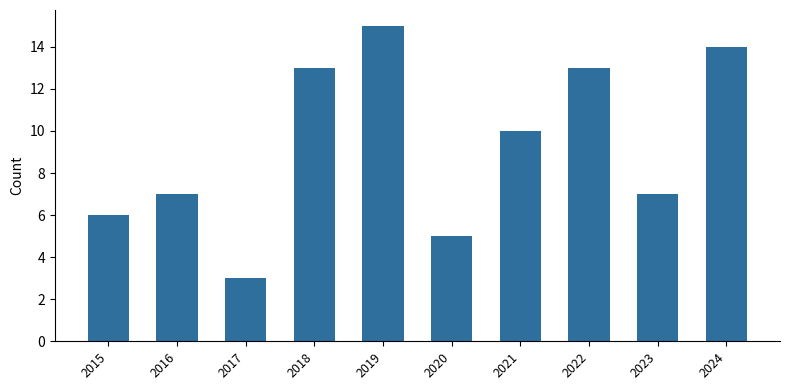

Reading right to left, extract all data points from this chart.

2024=14	2023=7	2022=13	2021=10	2020=5	2019=15	2018=13	2017=3	2016=7	2015=6